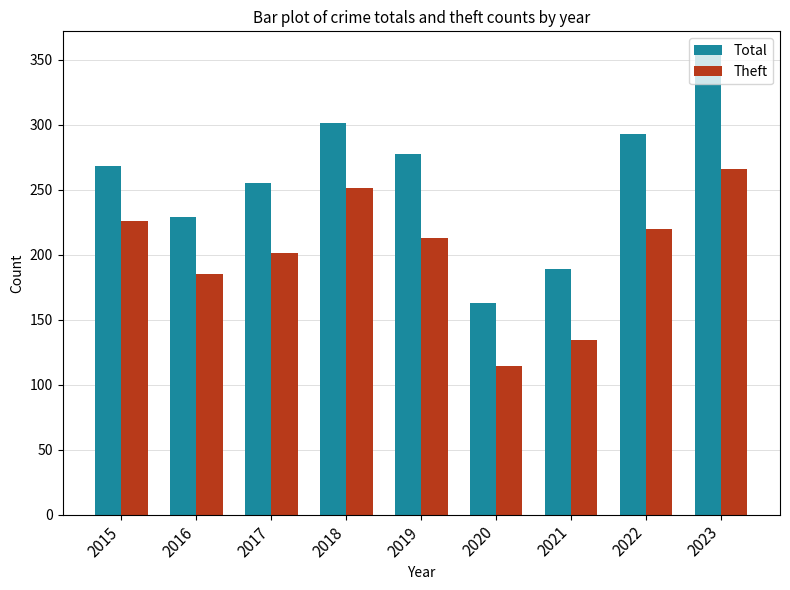

What is the minimum value shown in the chart?

114